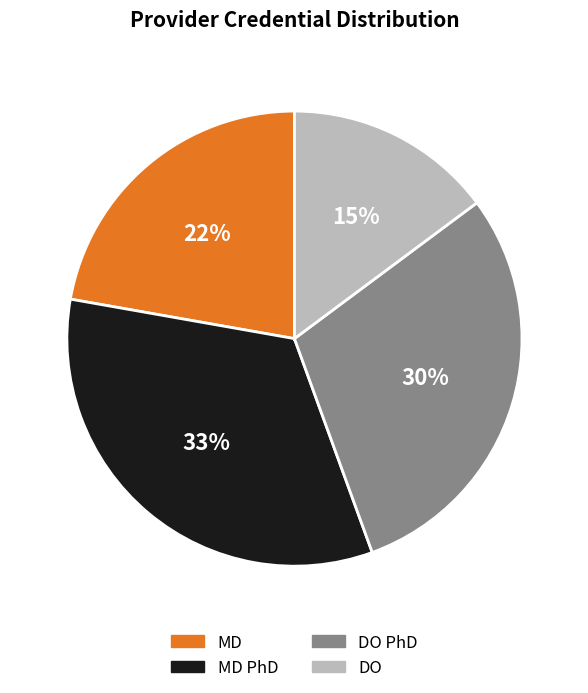

To the nearest percent, what is the average slice percentage?

25%